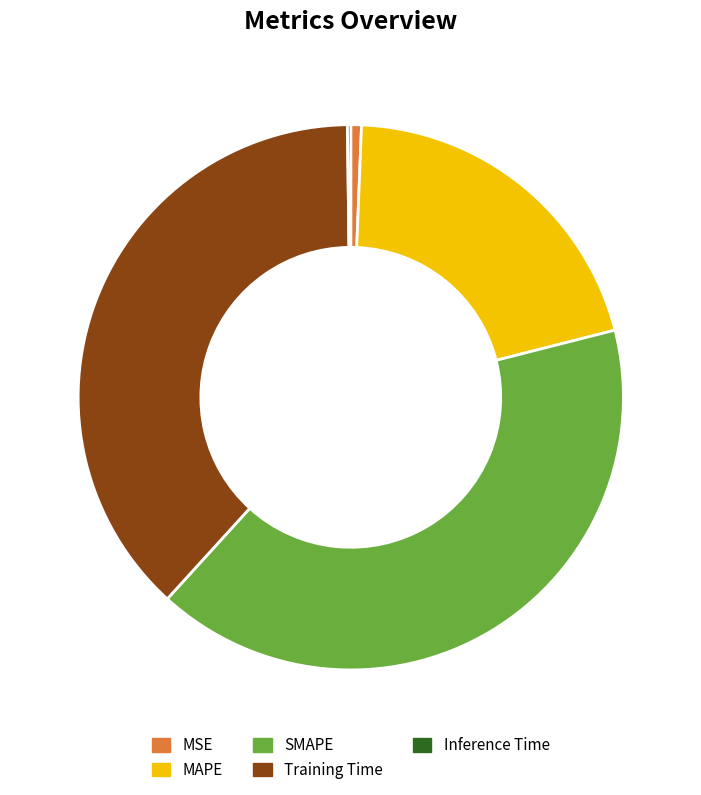

Which slice is the largest?

SMAPE